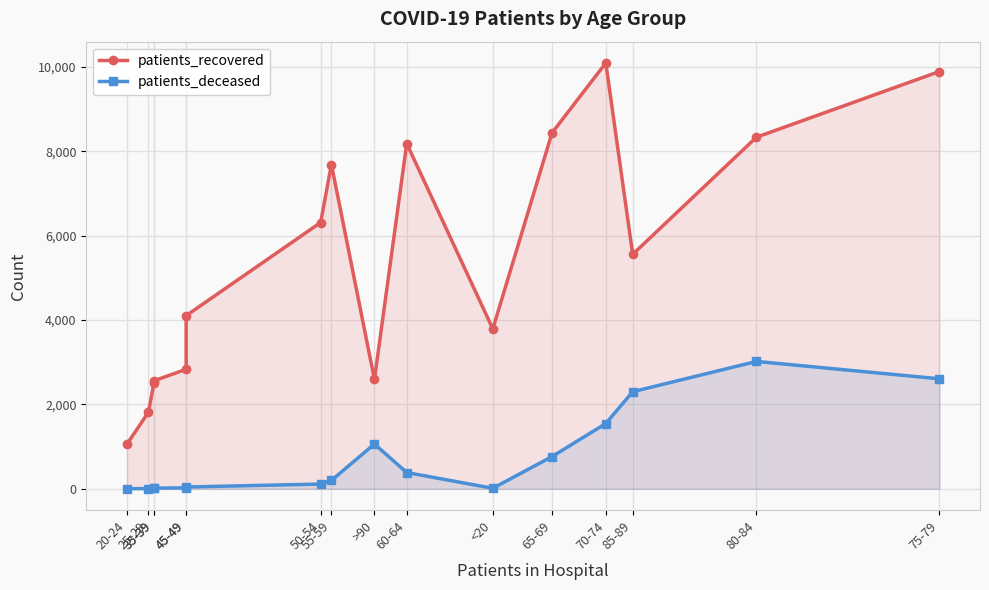

What is the difference between the second highest and second lowest values in the patients_deceased series?

2604